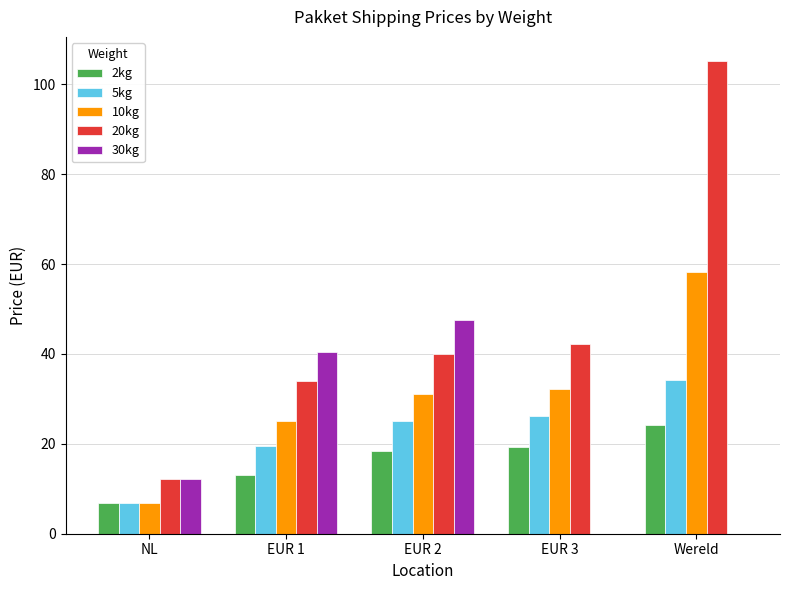

The 20kg series shows 40.0 at EUR 2. True or false?

True